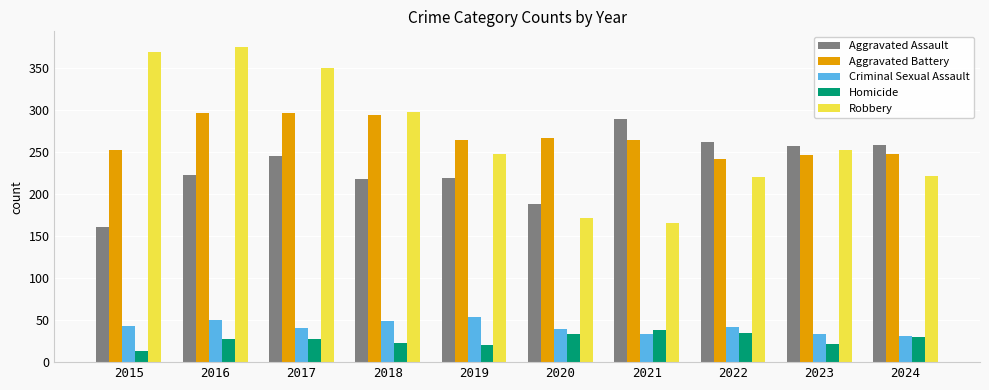

What is the average value of the Aggravated Assault series?

232